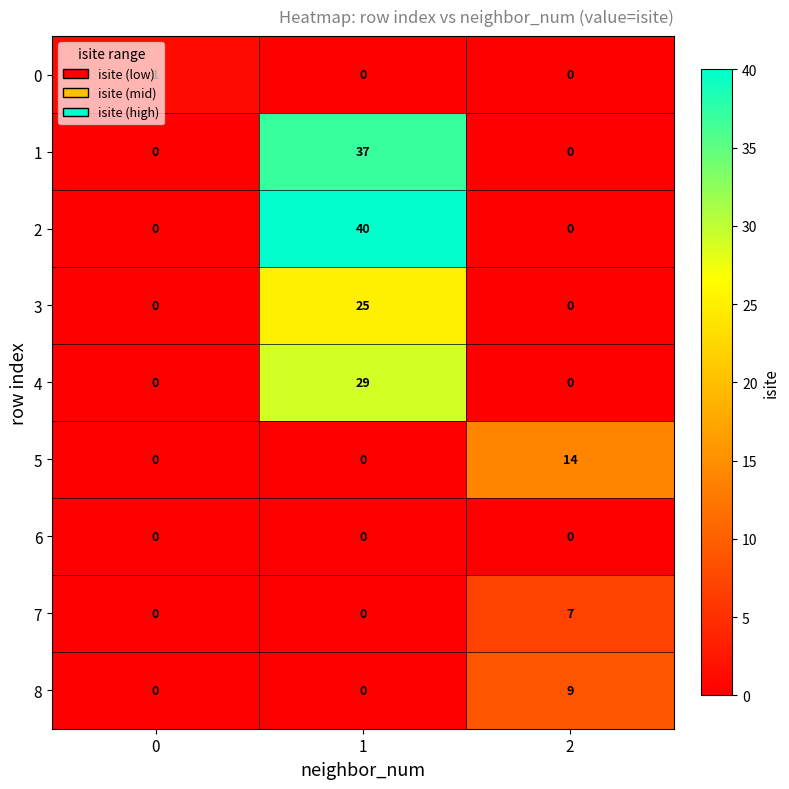

The value of 4 at 1 is 52. True or false?

False